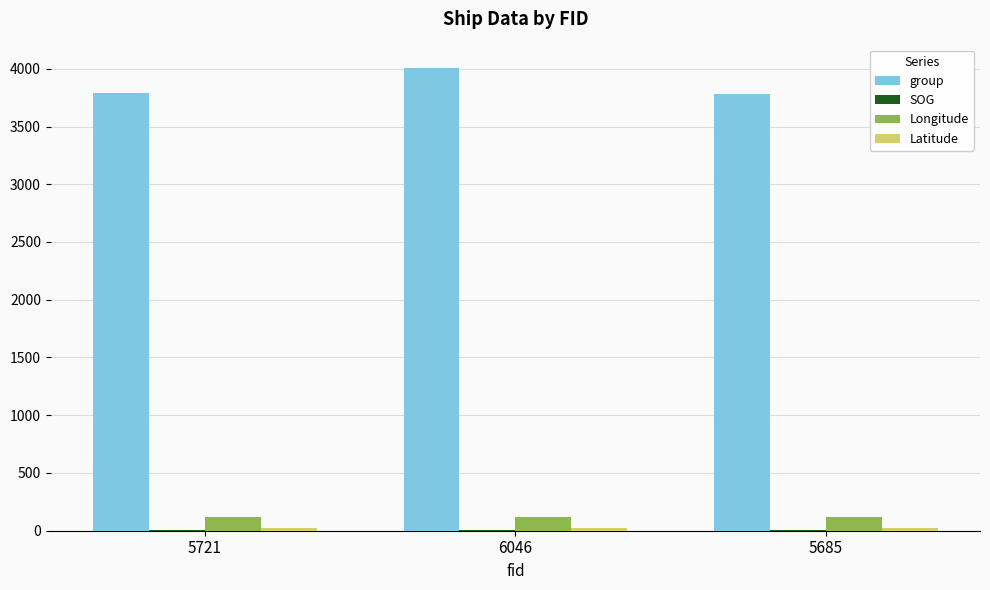

The value of group at 6046 is 6415.7. True or false?

False